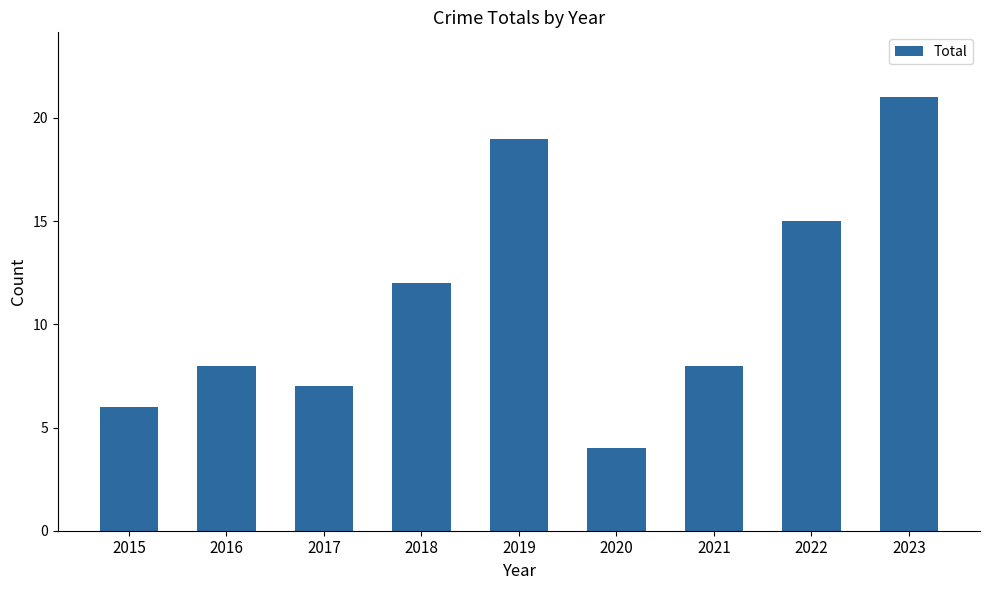

Count the number of categories in the chart.

9